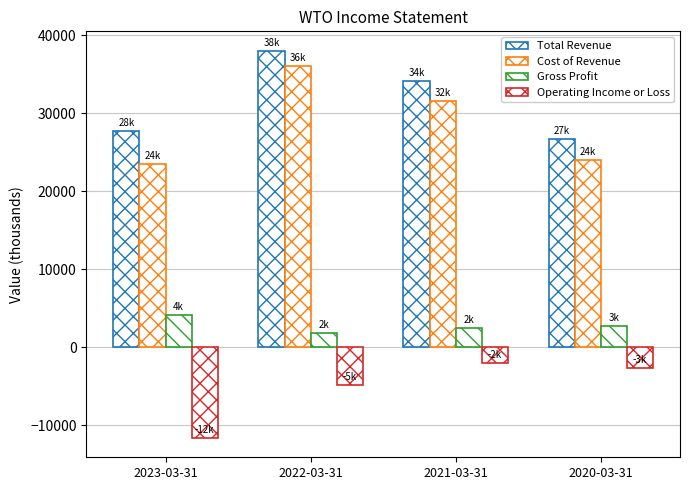

True or false: Total Revenue has a value of 34100 at 2021-03-31.

True